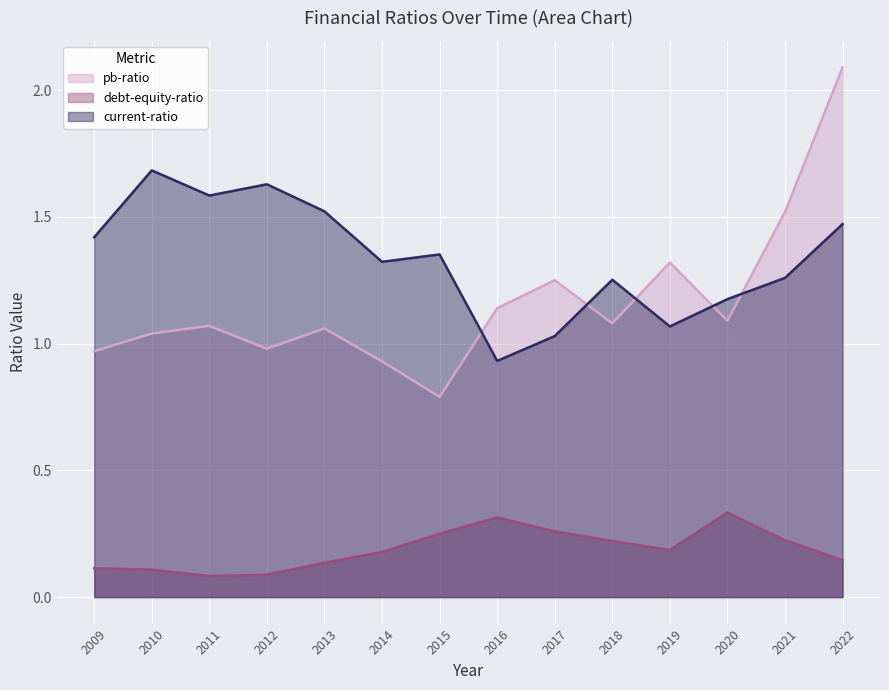

Is the value of current-ratio at 2011 greater than the value of debt-equity-ratio at 2015?

Yes